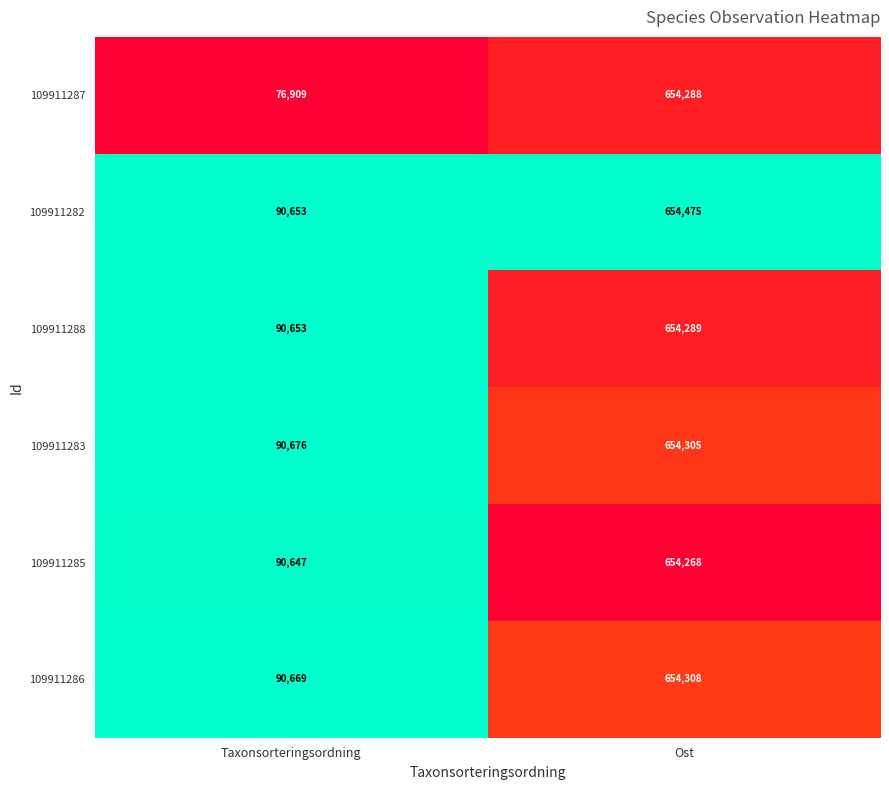

True or false: 109911283 has a value of 654305 at Ost.

True